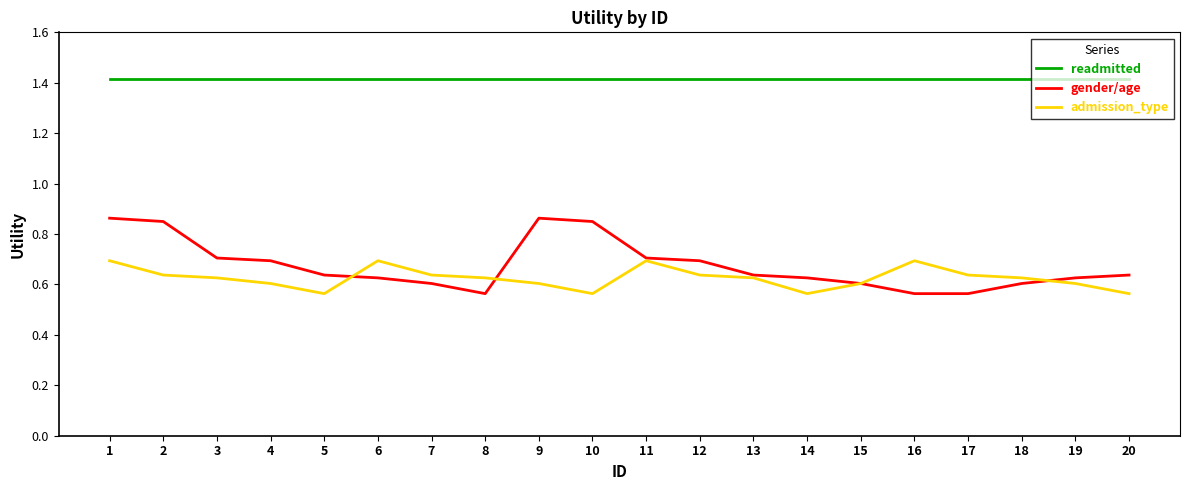

Rank the series by their maximum value, from lowest to highest.

admission_type, gender/age, readmitted